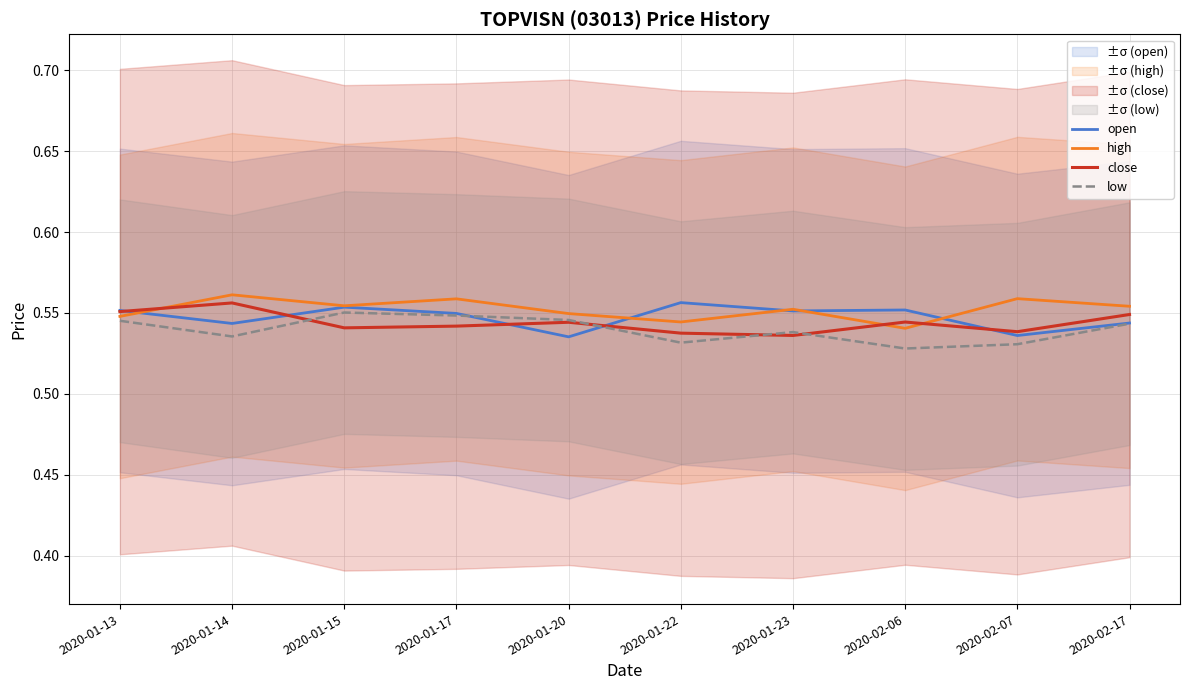

Which has a higher value, 2020-01-15 or 2020-02-17?

2020-01-15